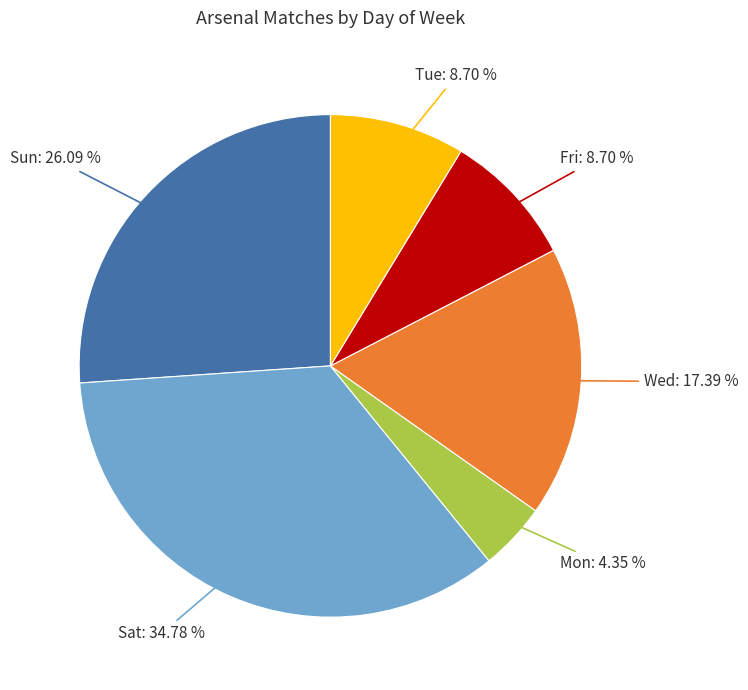

To the nearest percent, what percentage of the pie is Tue?

9%